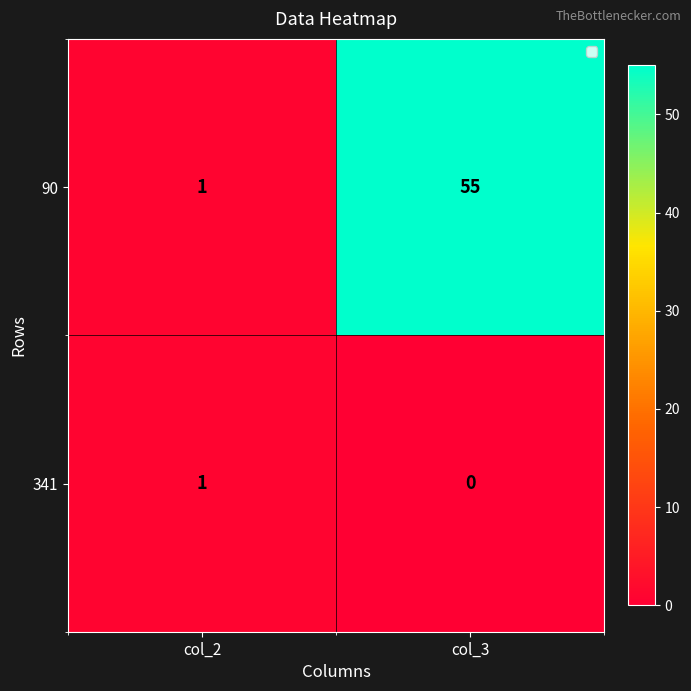

True or false: 341 has a value of 1 at col_2.

True